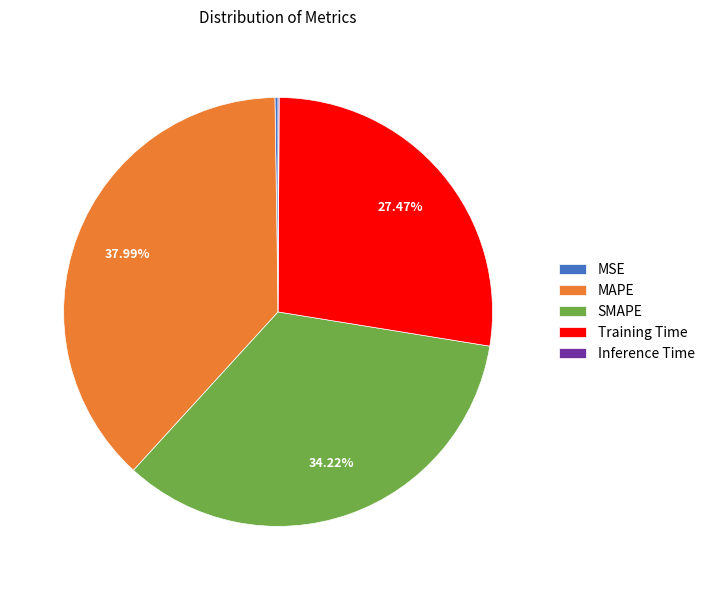

To the nearest percent, what portion does MAPE represent?

38%